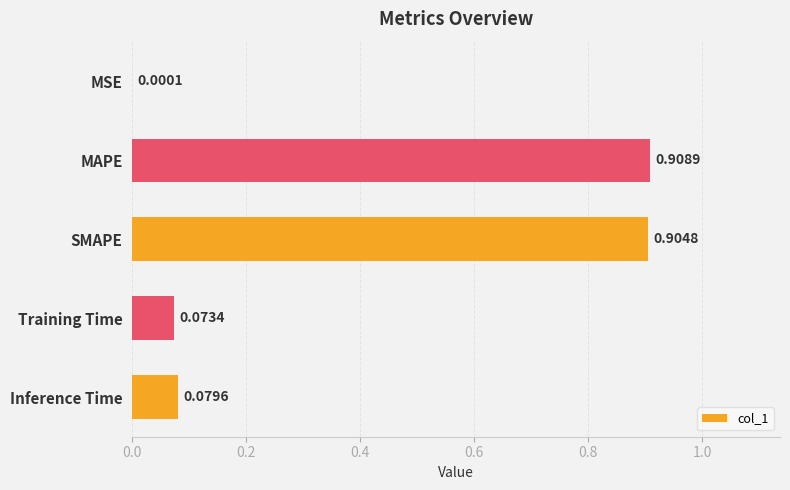

What is the change in value from MSE to Inference Time?

+0.1